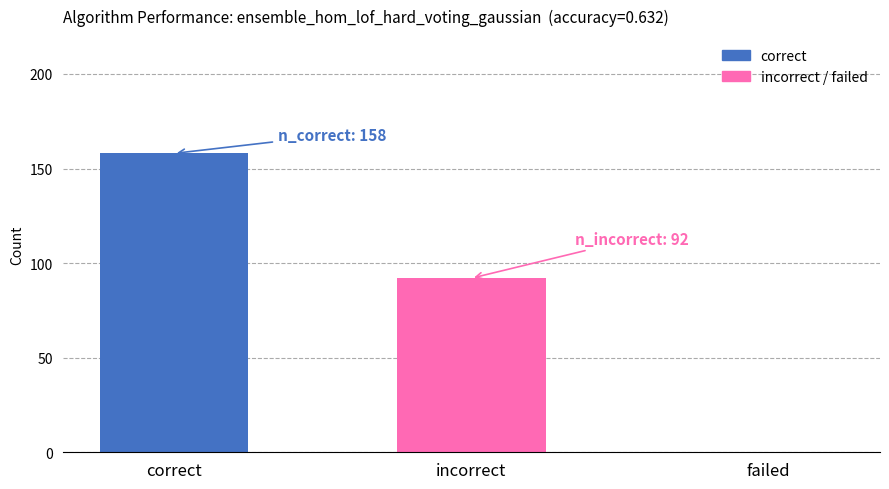

At which label does correct reach its peak?

correct